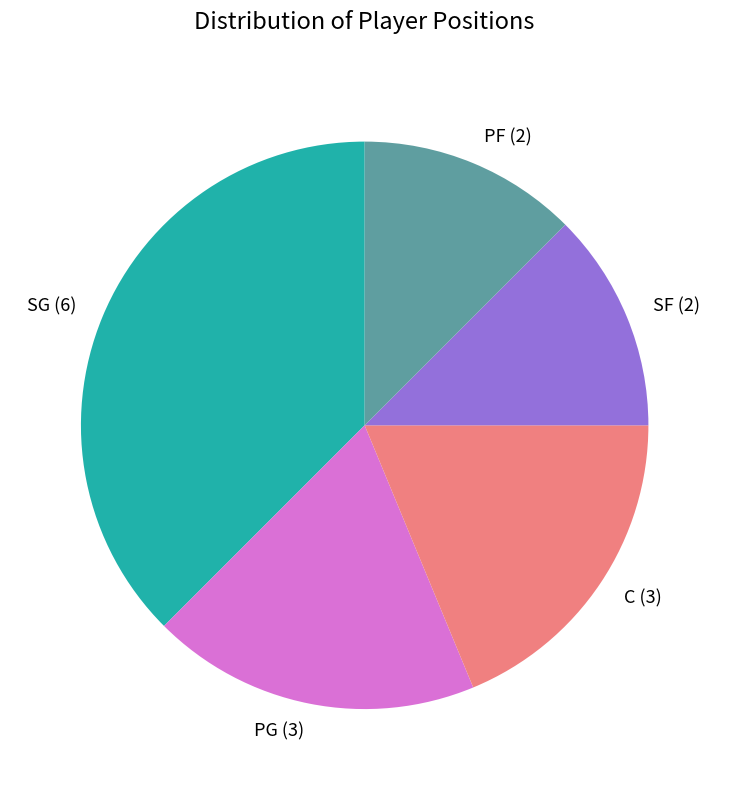

Which category has the biggest portion of the pie?

SG